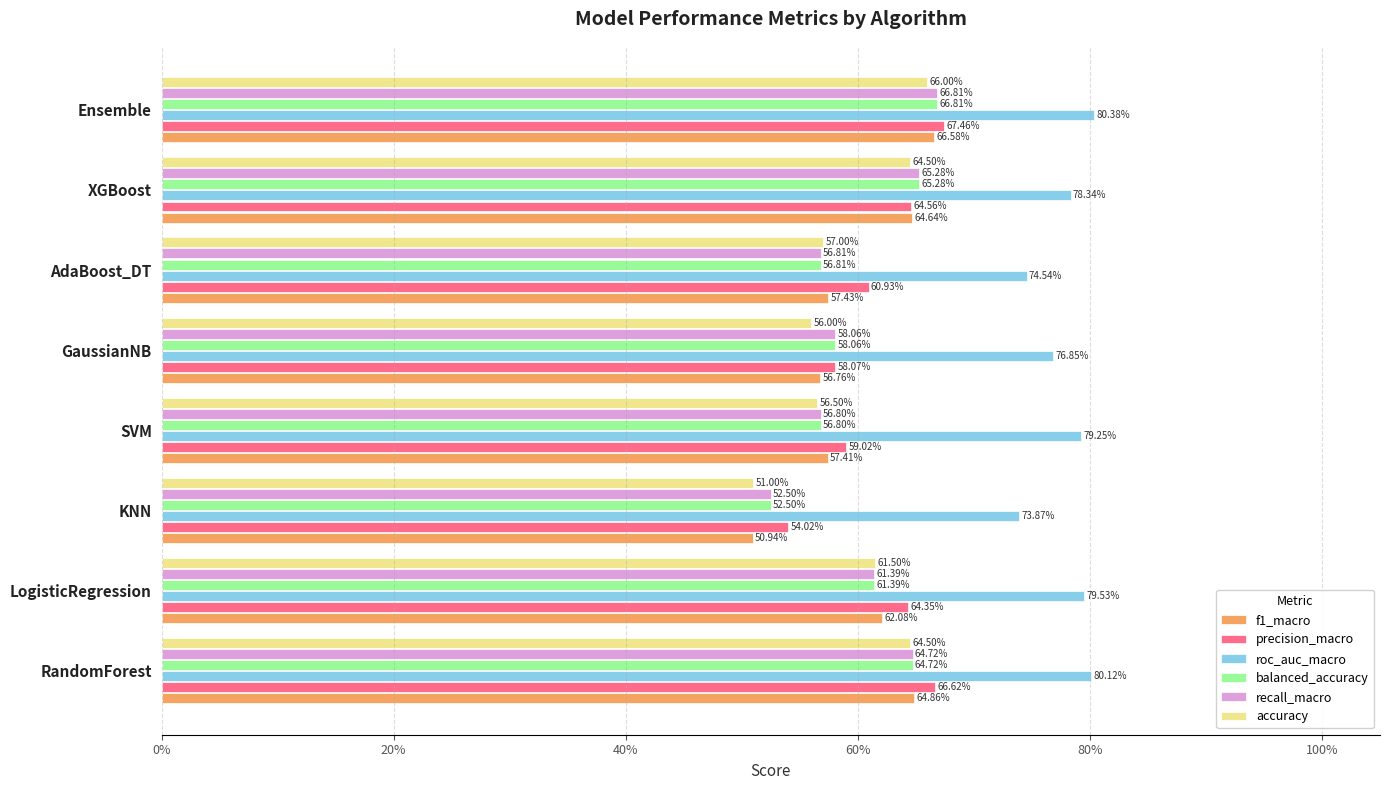

At how many categories does at least one series exceed 0?

8